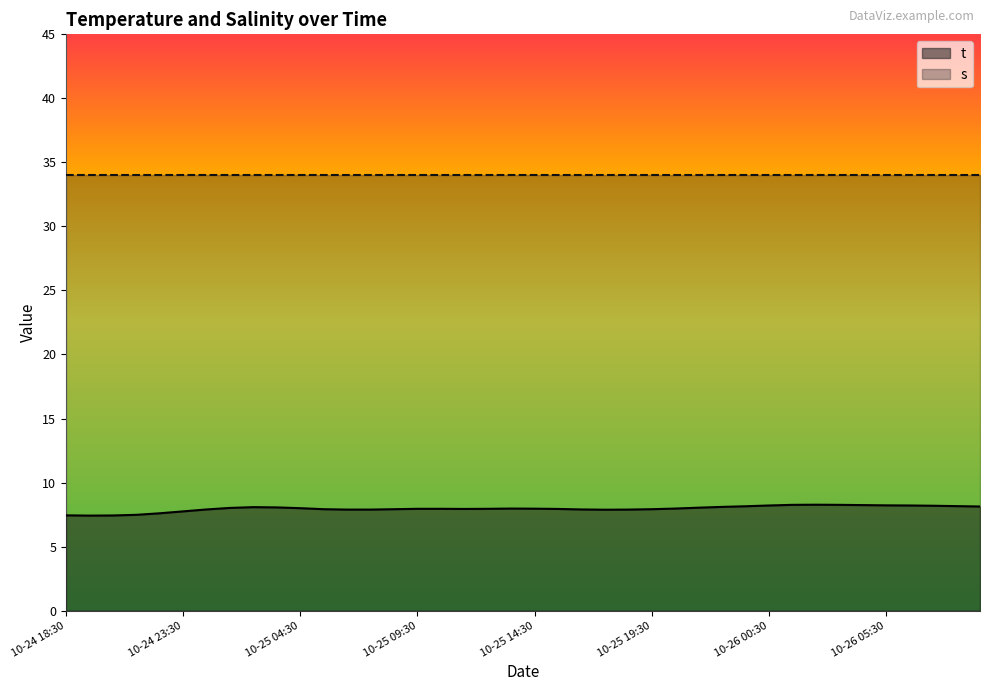

Which category has the lowest value across all series?

2025-10-24 19:30